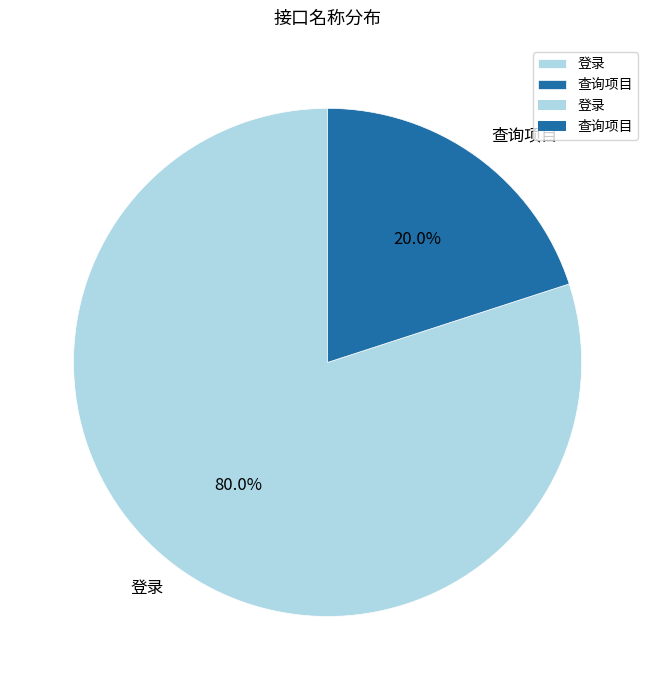

To the nearest percent, what portion does 登录 represent?

80%